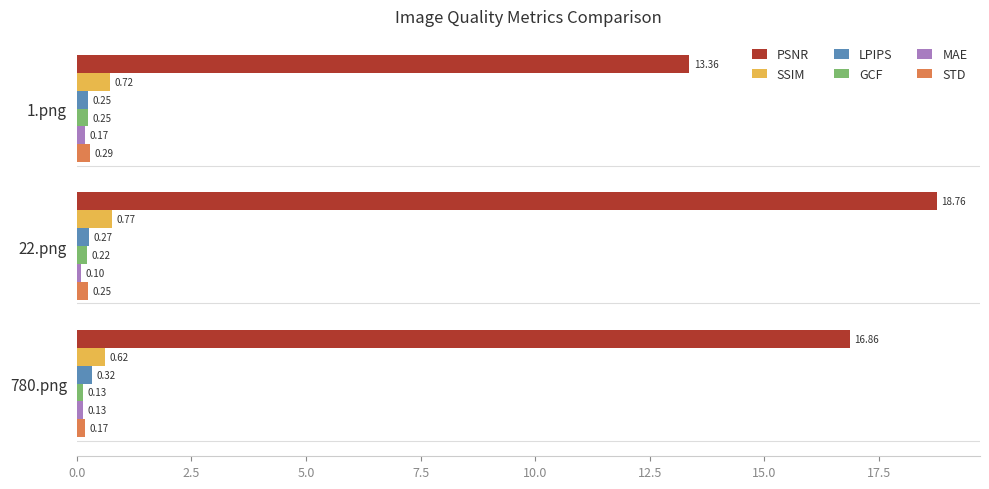

What is the difference between the PSNR values at 22.png and 1.png?

5.4